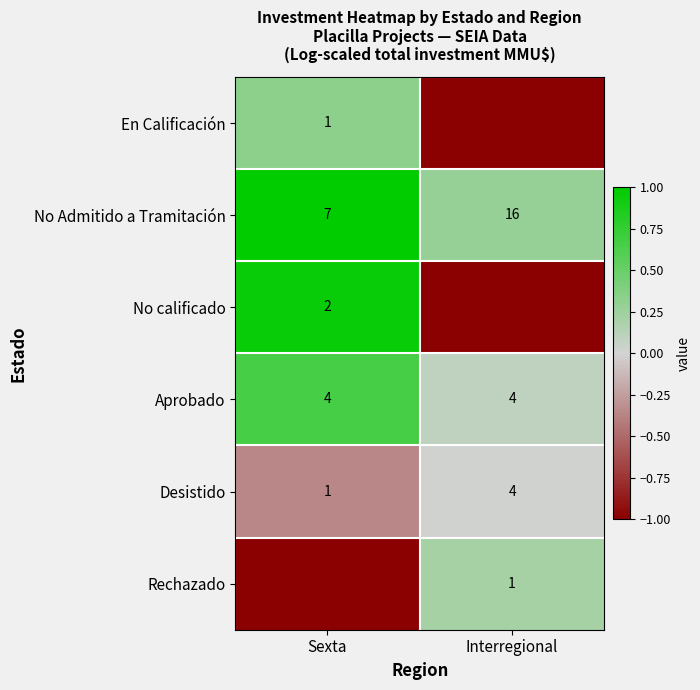

Between Interregional and Sexta, which is larger?

Sexta